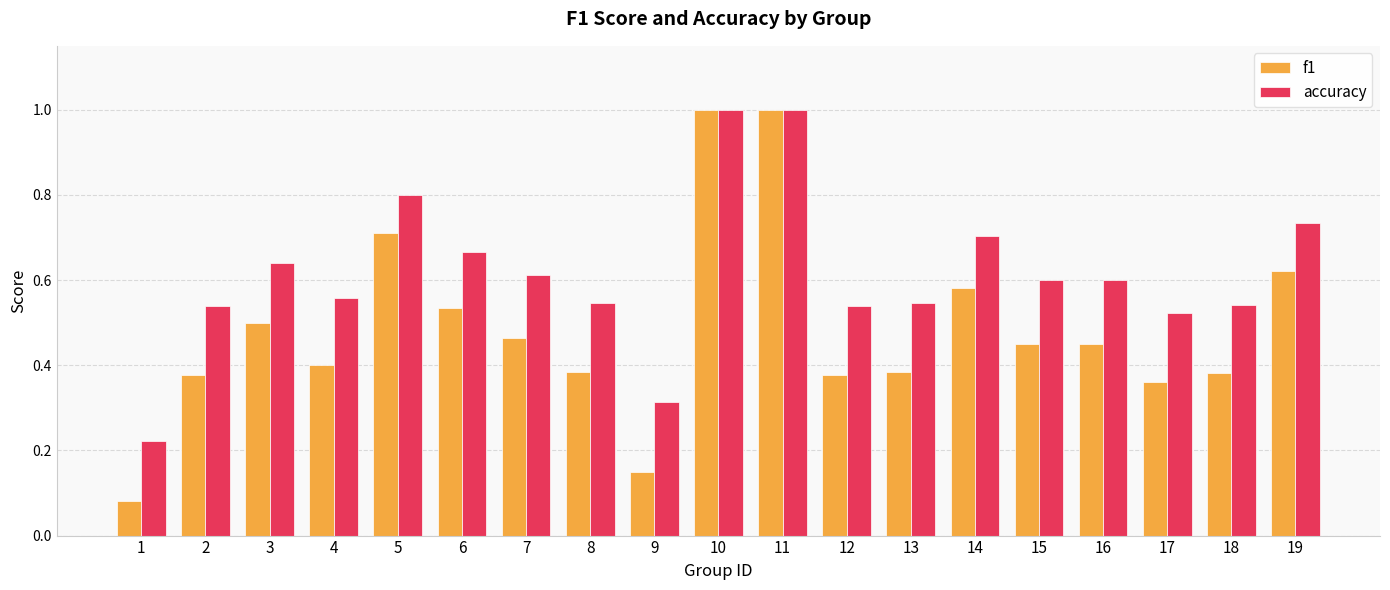

Rank the series at 3 from highest to lowest value.

accuracy, f1